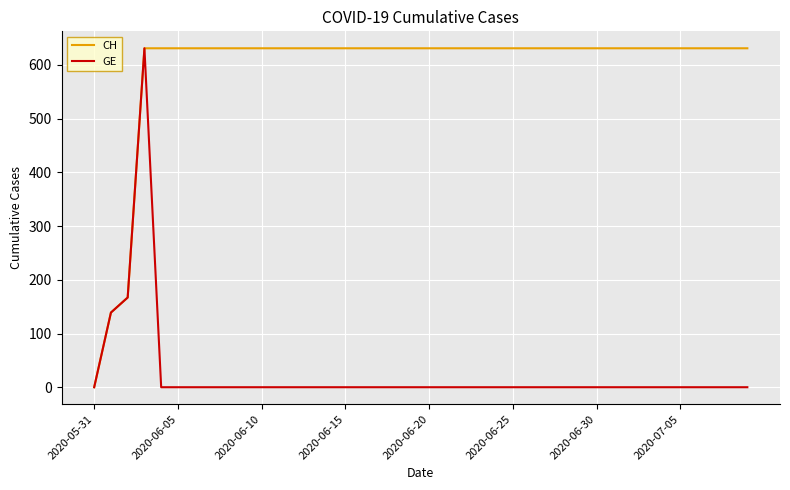

List the series in order of their overall mean, lowest first.

GE, CH